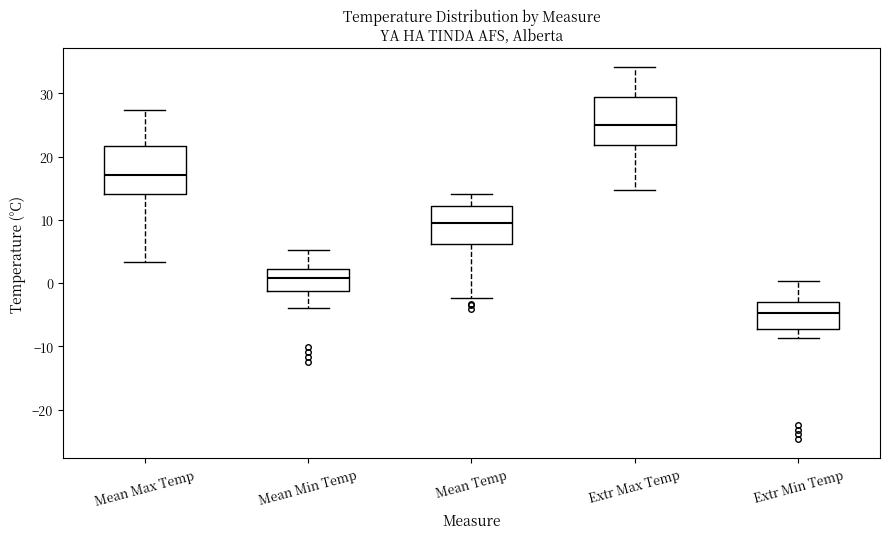

Which box's median line is the highest?

Extr Max Temp